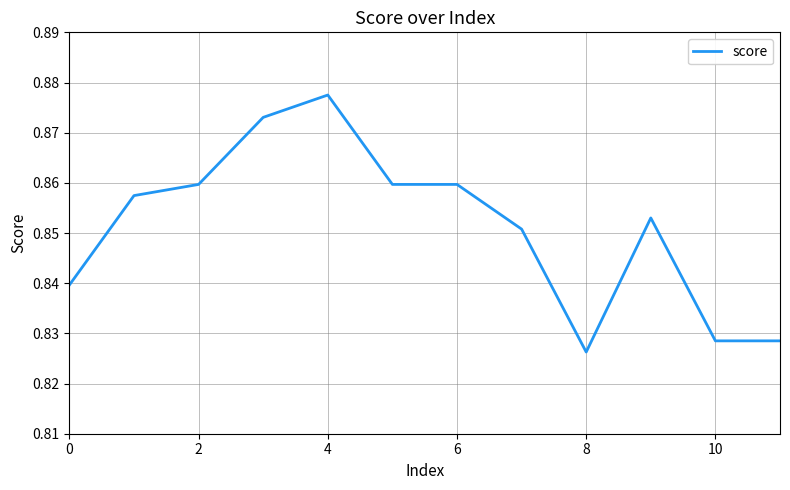

How many lines are shown in the chart?

1